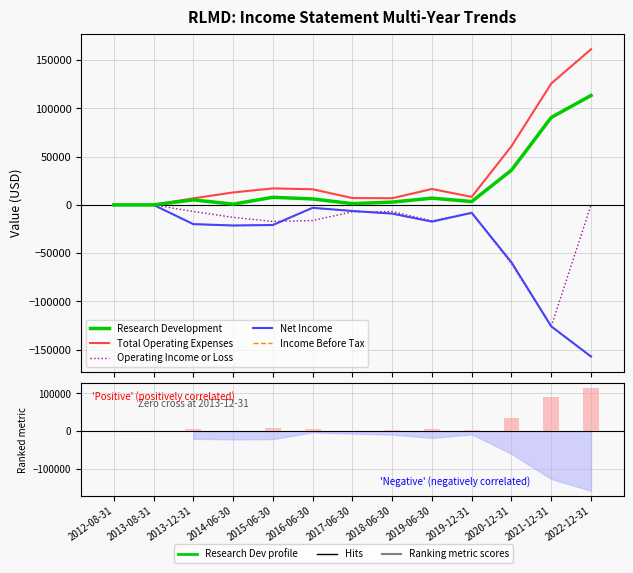

What is the difference between the highest and lowest values at 2017-06-30?

14200